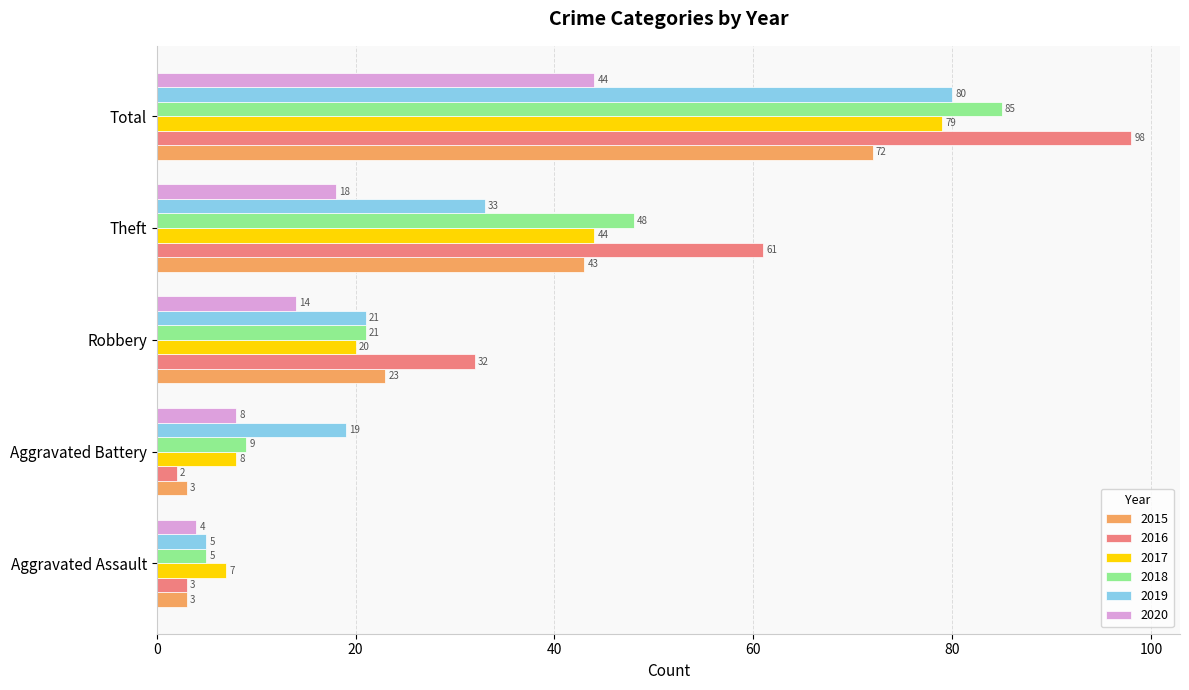

Which series has the largest total across all categories?

2016